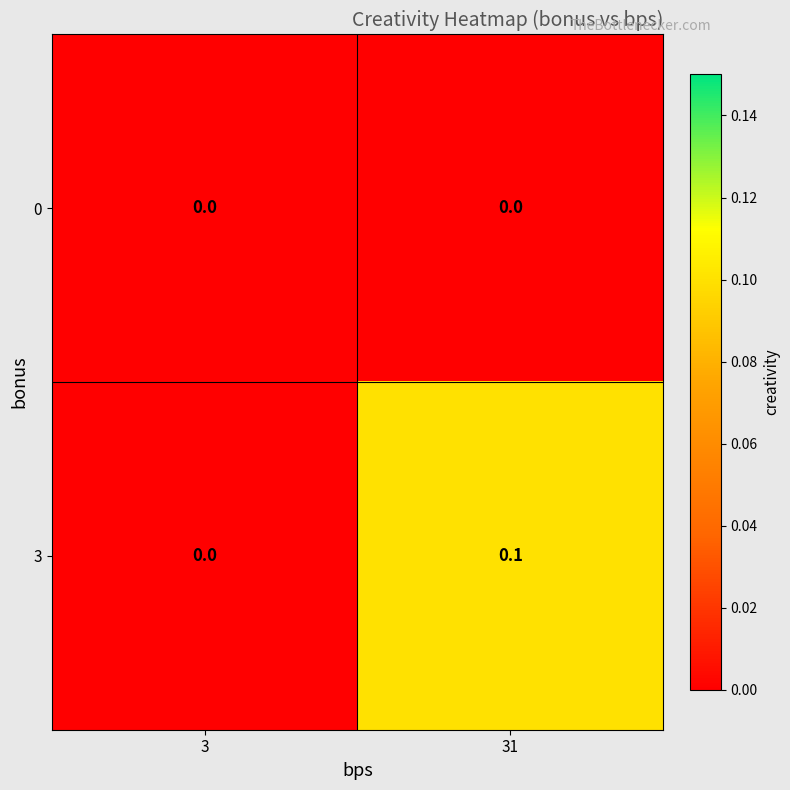

Which category has the lowest value in the 3 series?

3